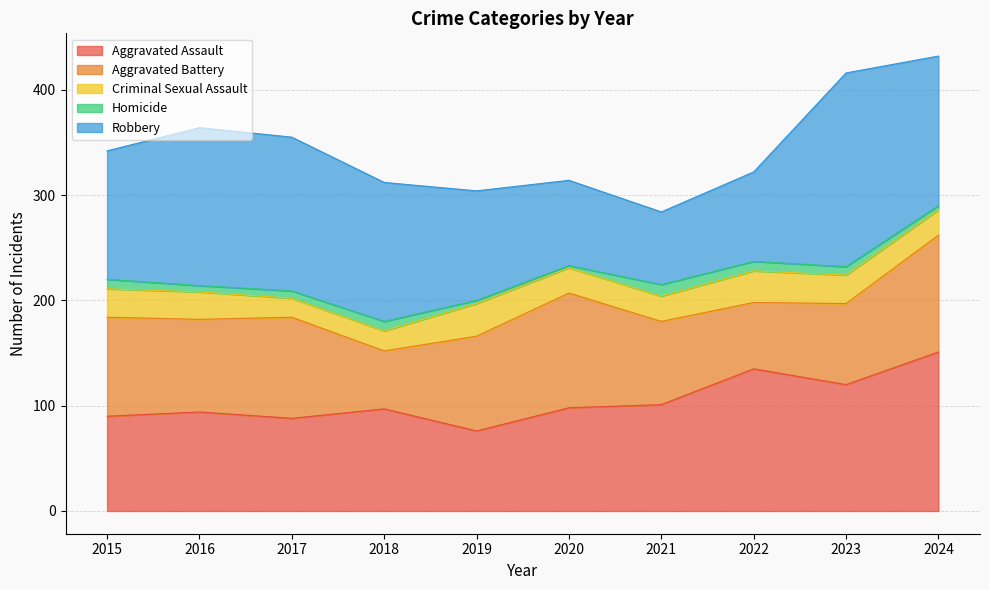

Count the number of categories in the chart.

10